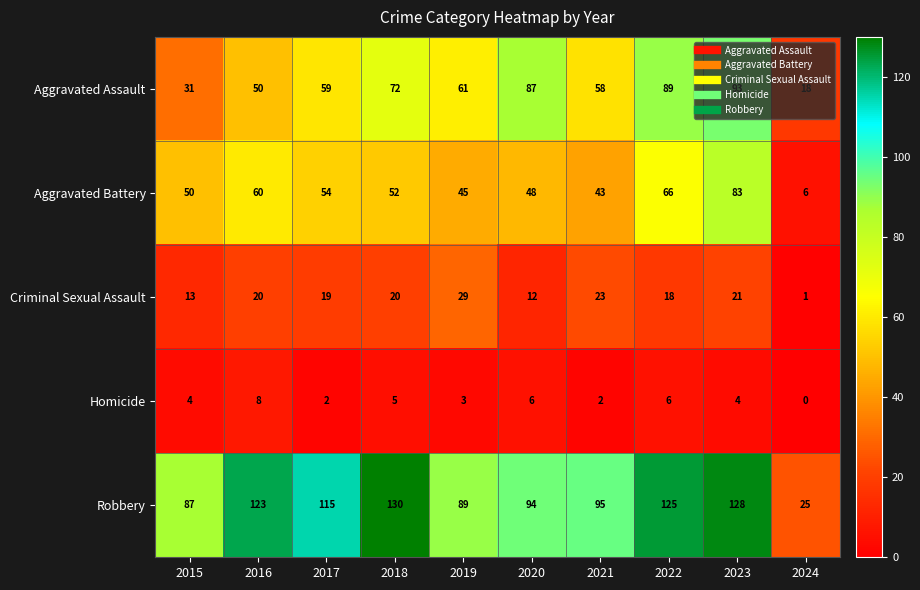

Which series changed the most between 2015 and 2019?

Aggravated Assault